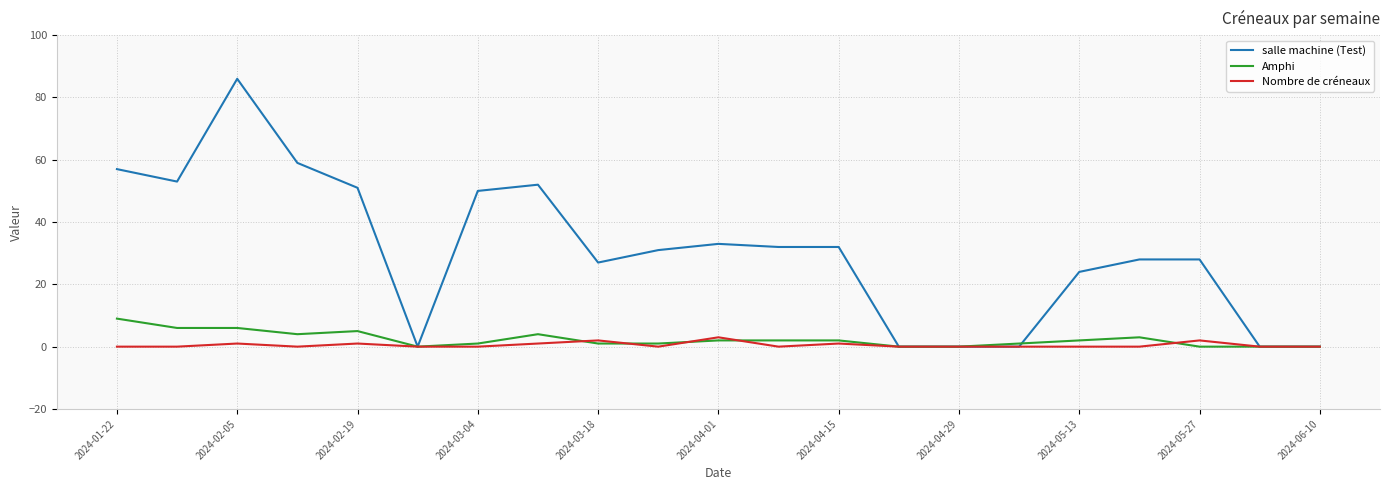

What is the sum of all Amphi values?

49